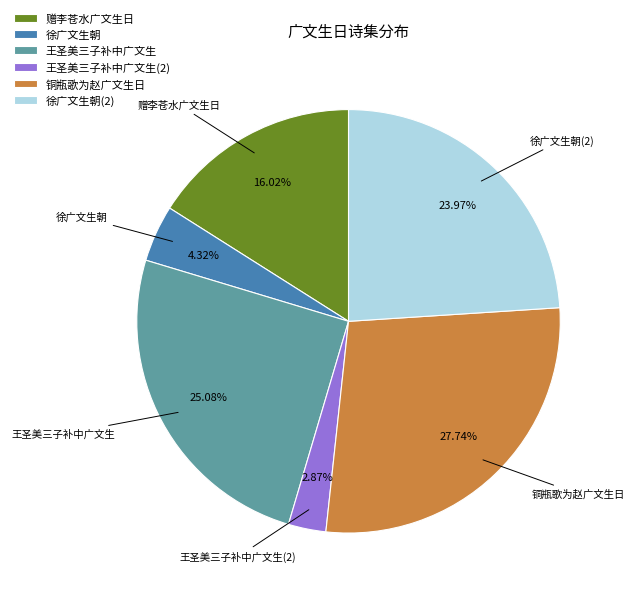

What is the largest slice in the pie chart?

铜瓶歌为赵广文生日